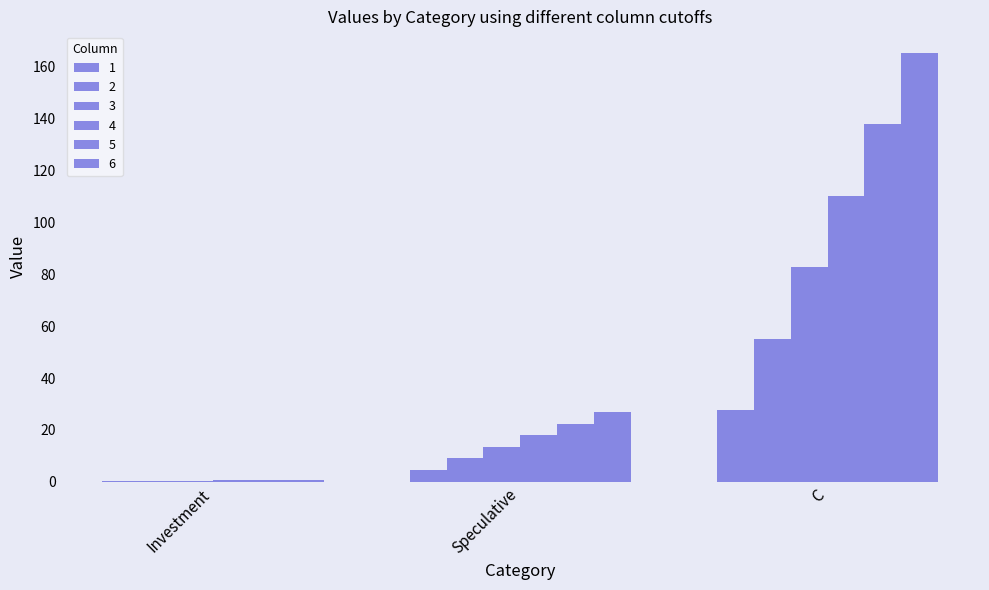

Reading left to right, extract all data points from this chart.

1: Investment=0.1	Speculative=4.5	C=27.6
2: Investment=0.3	Speculative=9.0	C=55.2
3: Investment=0.4	Speculative=13.5	C=82.7
4: Investment=0.6	Speculative=18.0	C=110.3
5: Investment=0.7	Speculative=22.4	C=137.9
6: Investment=0.8	Speculative=26.9	C=165.5